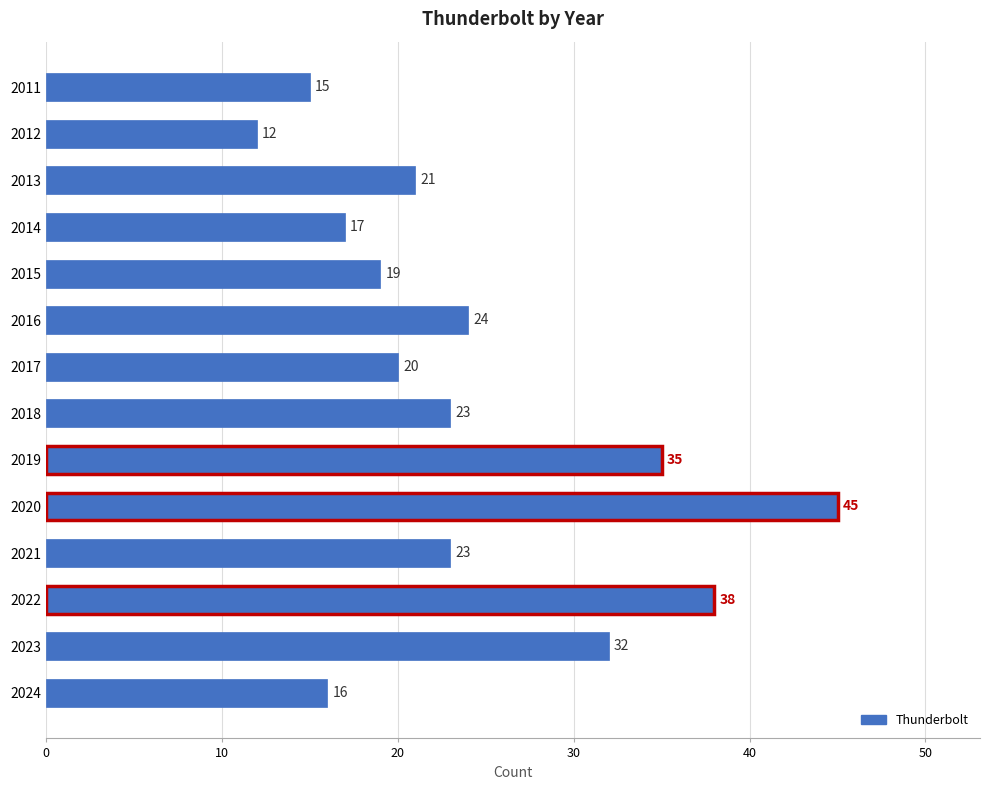

Between 2016 and 2017, which is larger?

2016